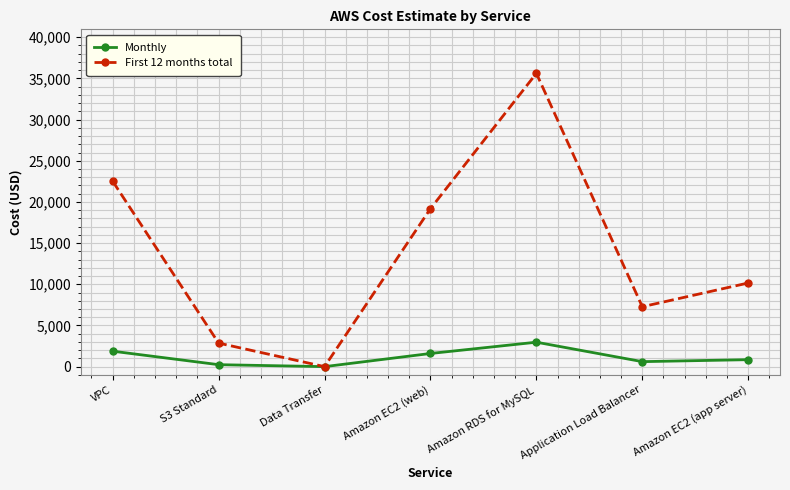

What is the total value across all series at Amazon EC2 (web)?

20775.9